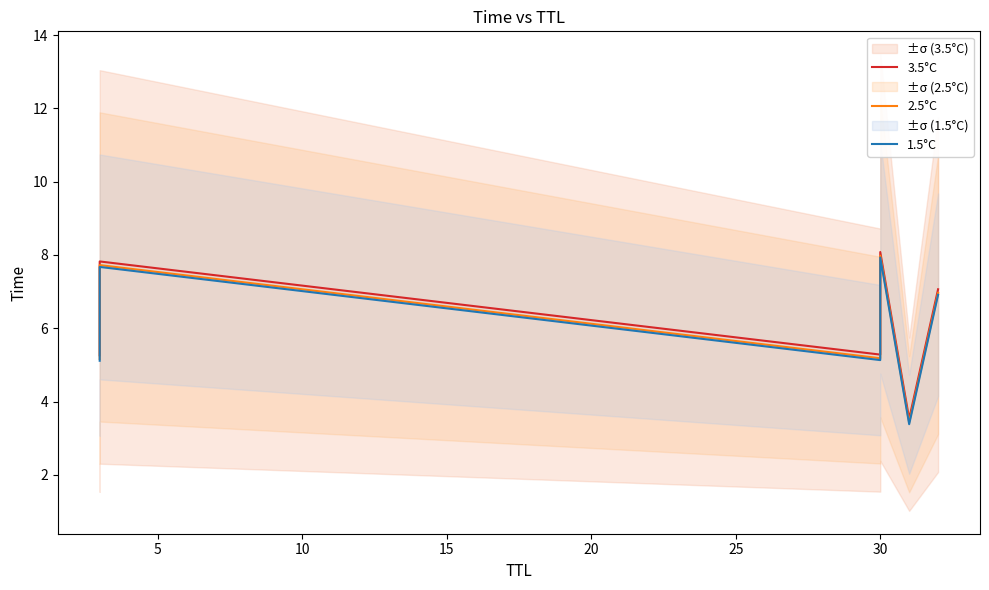

True or false: 2.5°C and 1.5°C intersect in this chart.

False